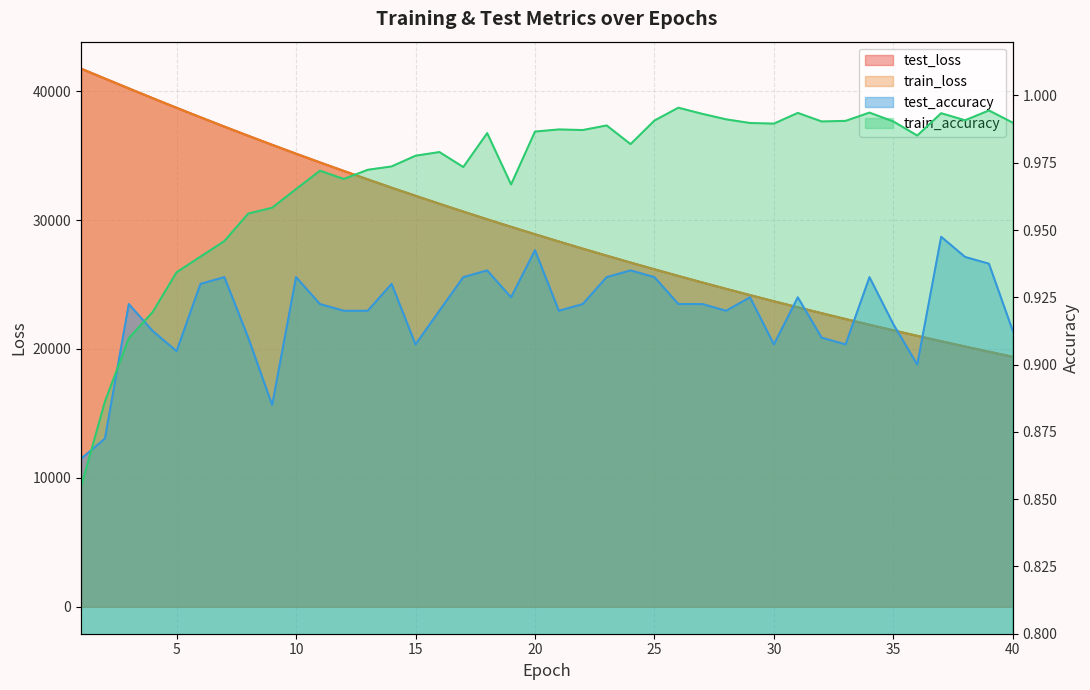

Is it true that train_loss equals 42137.1 at 17?

False